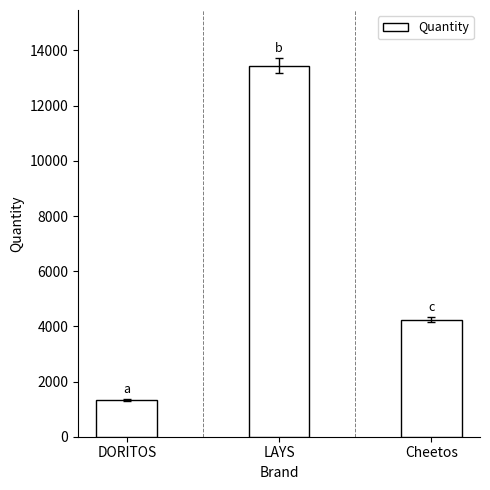

What is the ratio of the value at LAYS to the value at DORITOS?

10.1